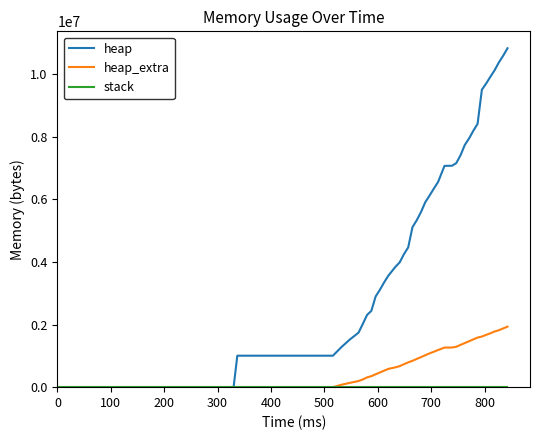

What is the greatest value displayed?

10821432